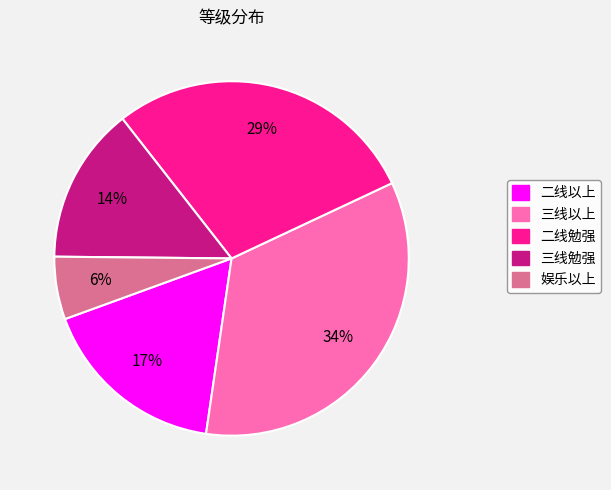

Count the number of slices in the pie.

5